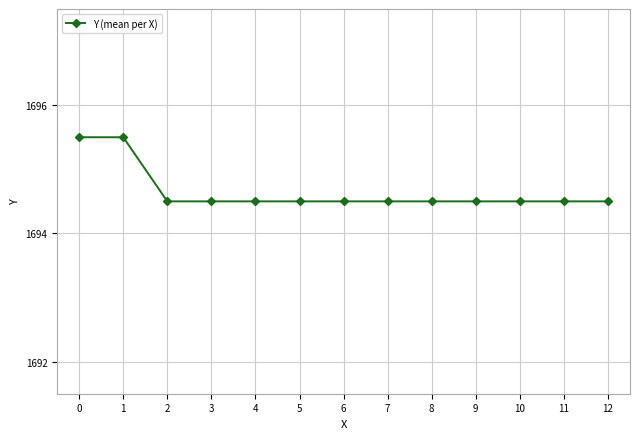

How many lines are shown in the chart?

1